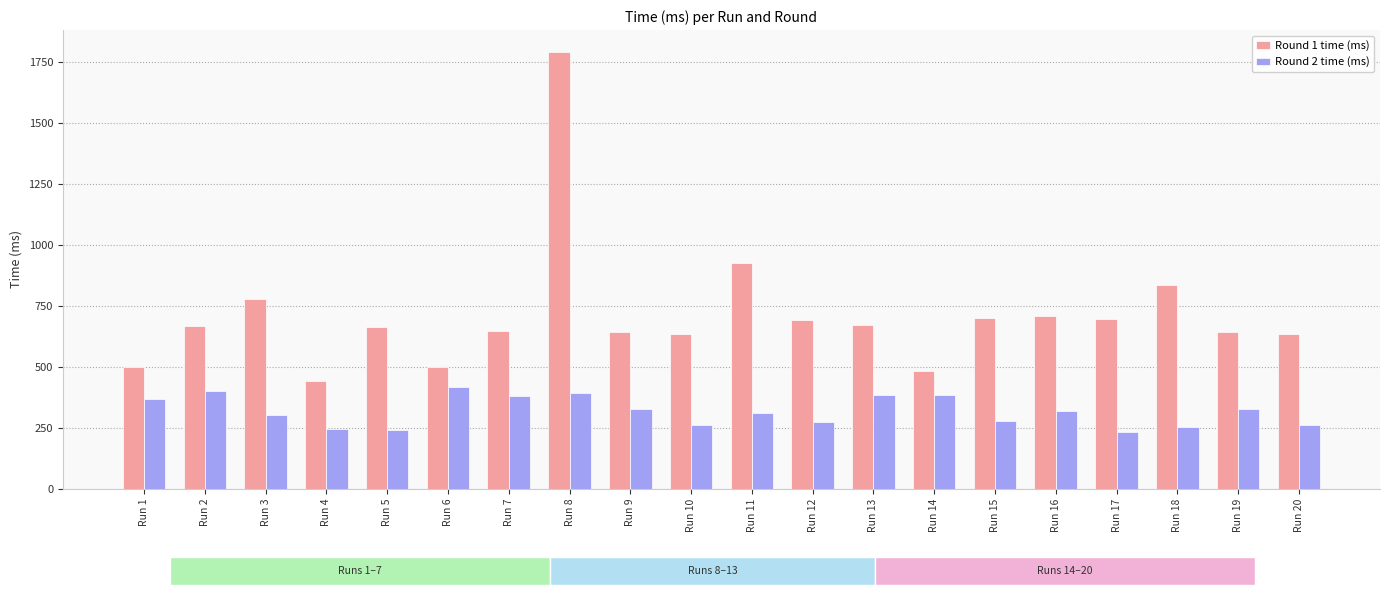

The Round 2 time (ms) series shows 385 at Run 5. True or false?

False